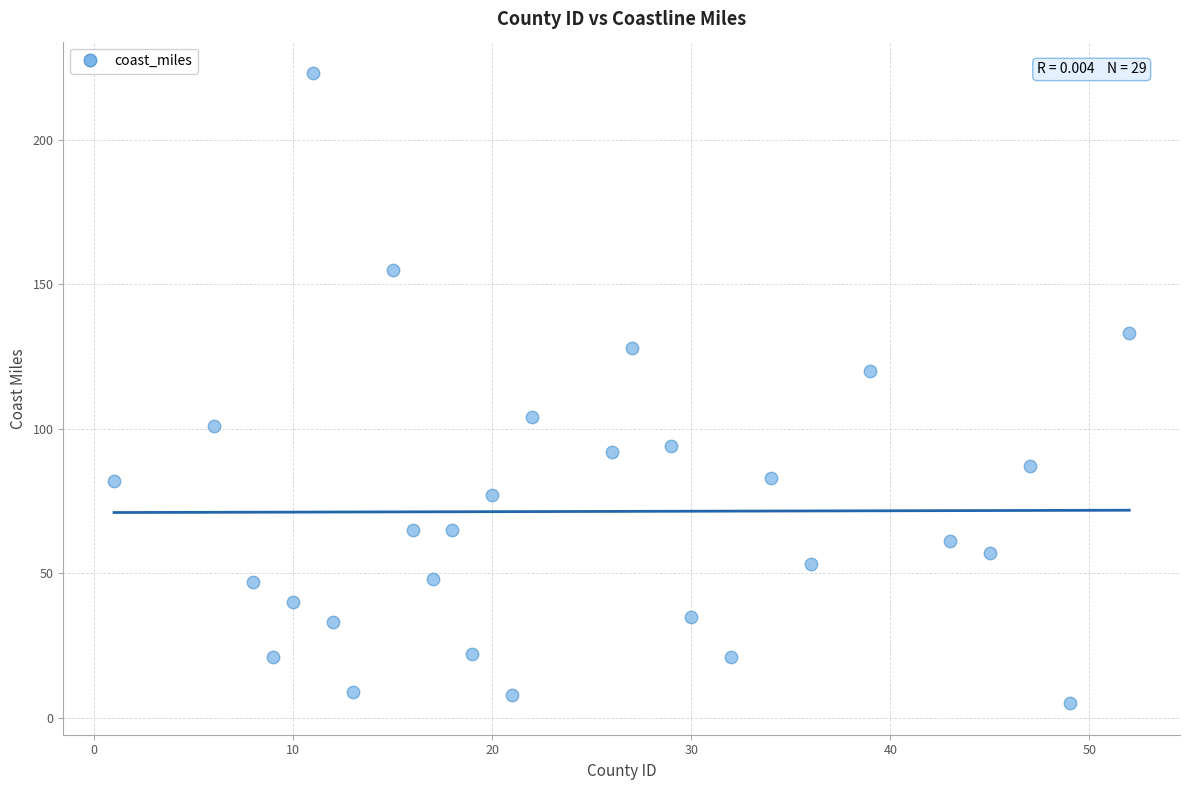

What is the range of X values (max minus min)?

51